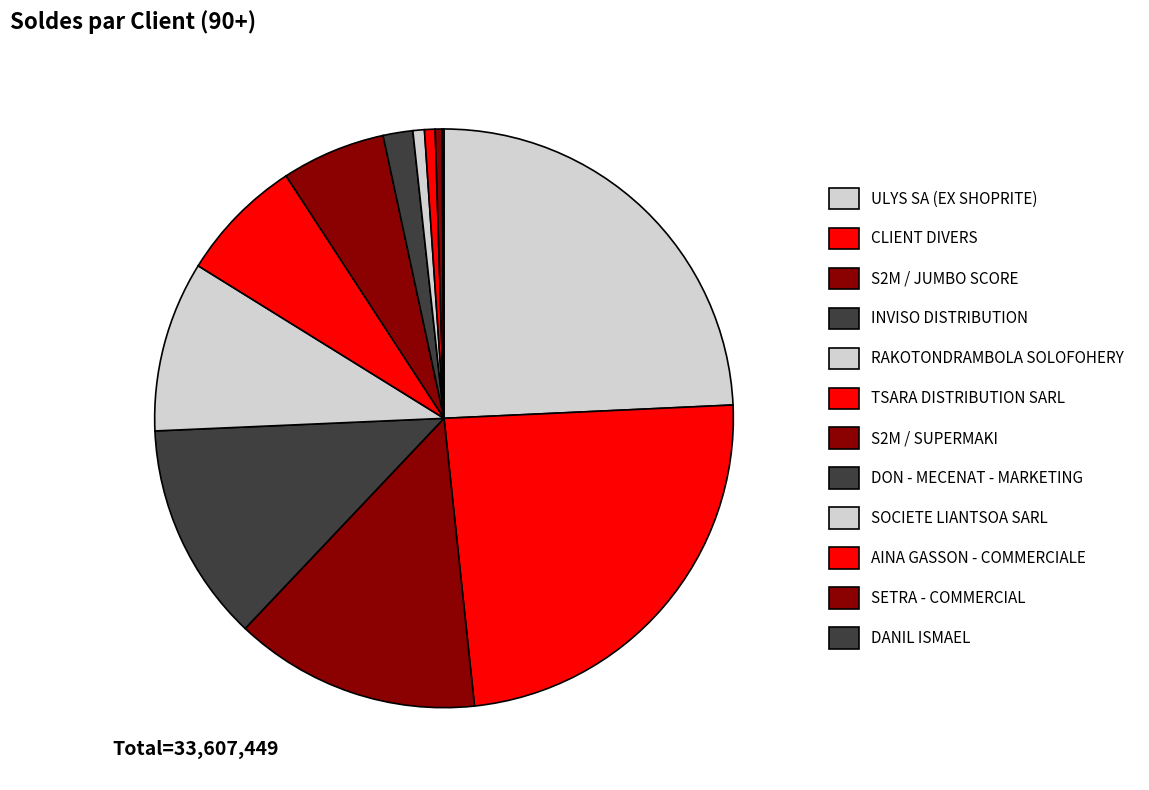

Does any single category account for the majority?

No